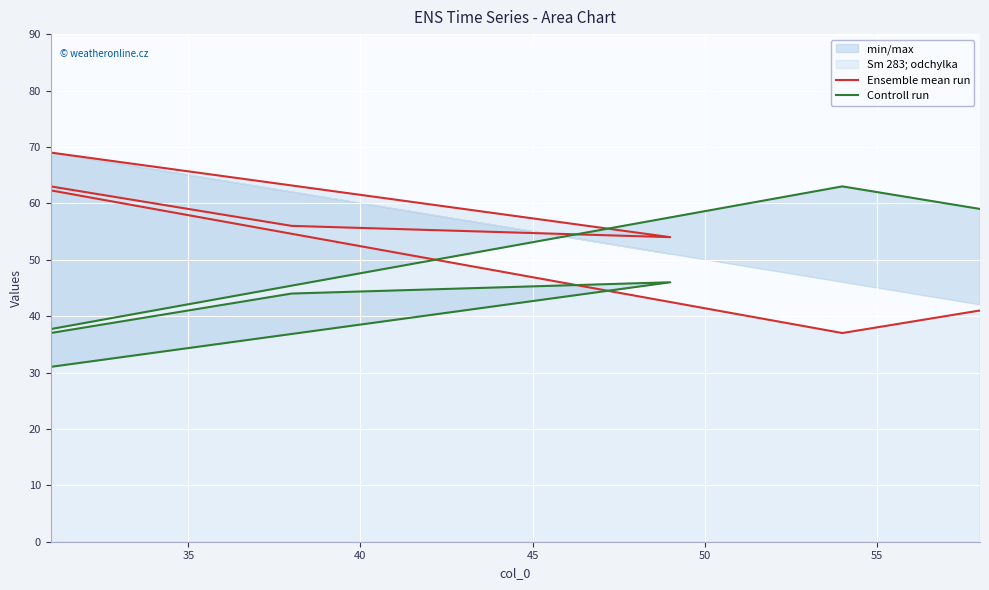

What is the total value across all series at 45?

100